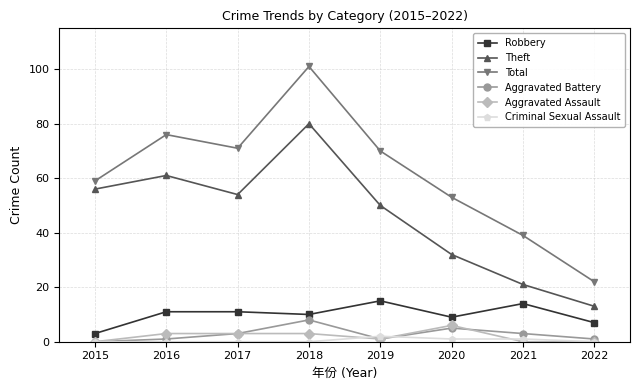

Does the chart have visible grid lines?

Yes